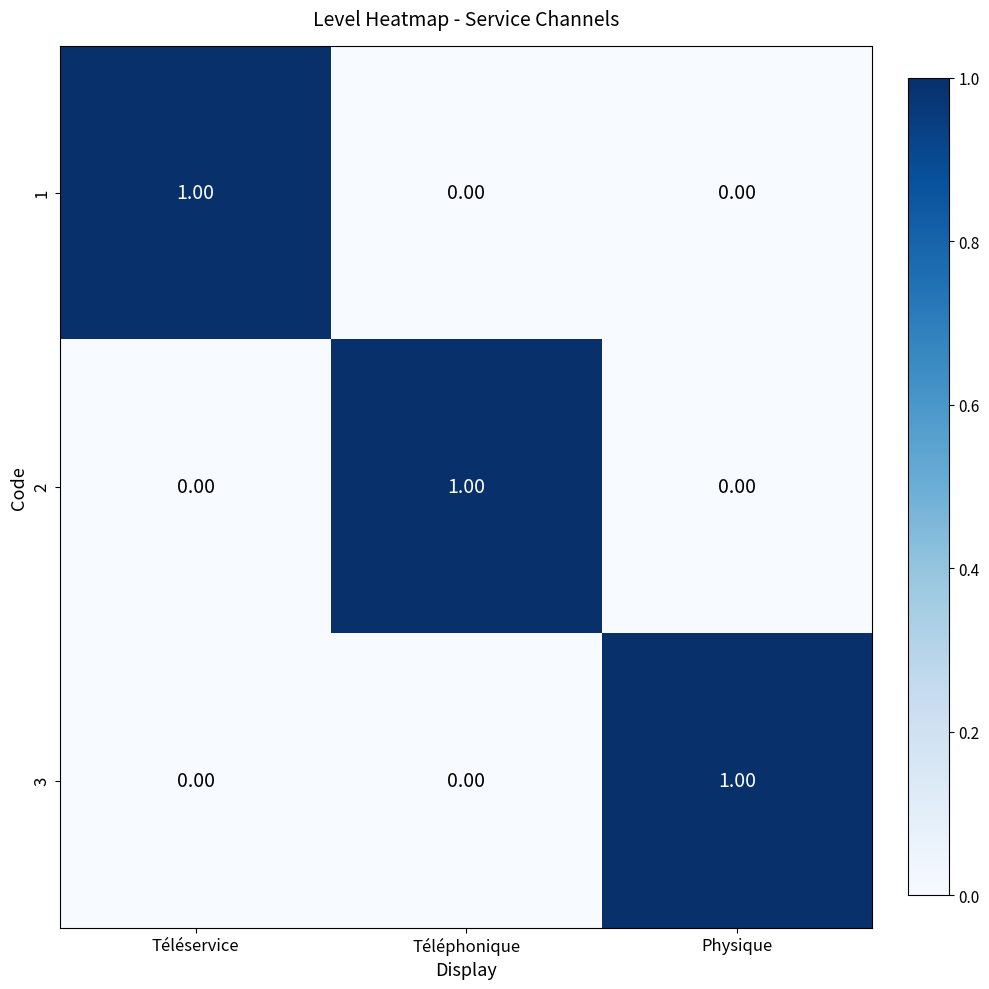

At how many categories does at least one series exceed 0?

3